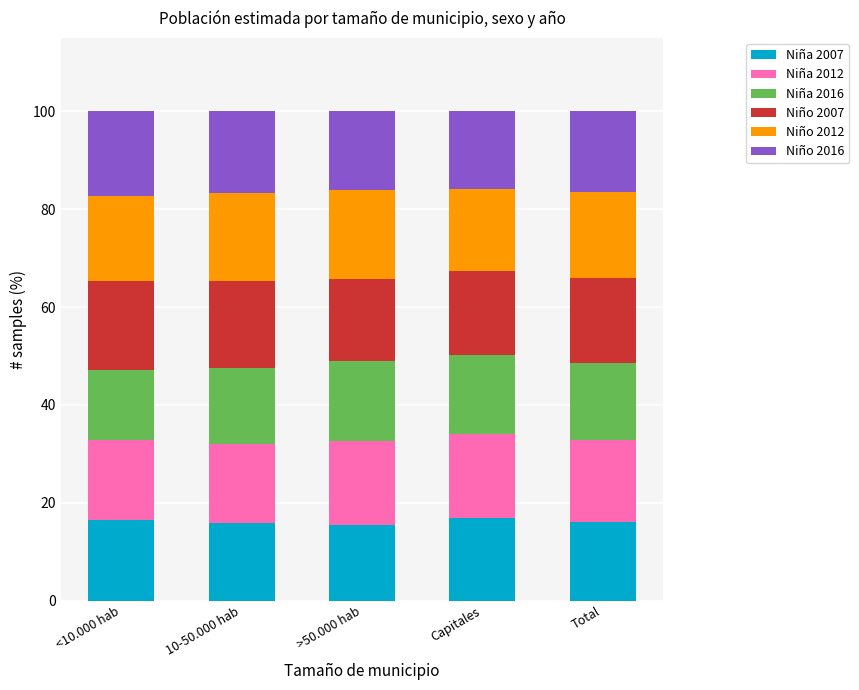

What is the difference between the maximum and second lowest values in the Niña 2007 series?

1.1